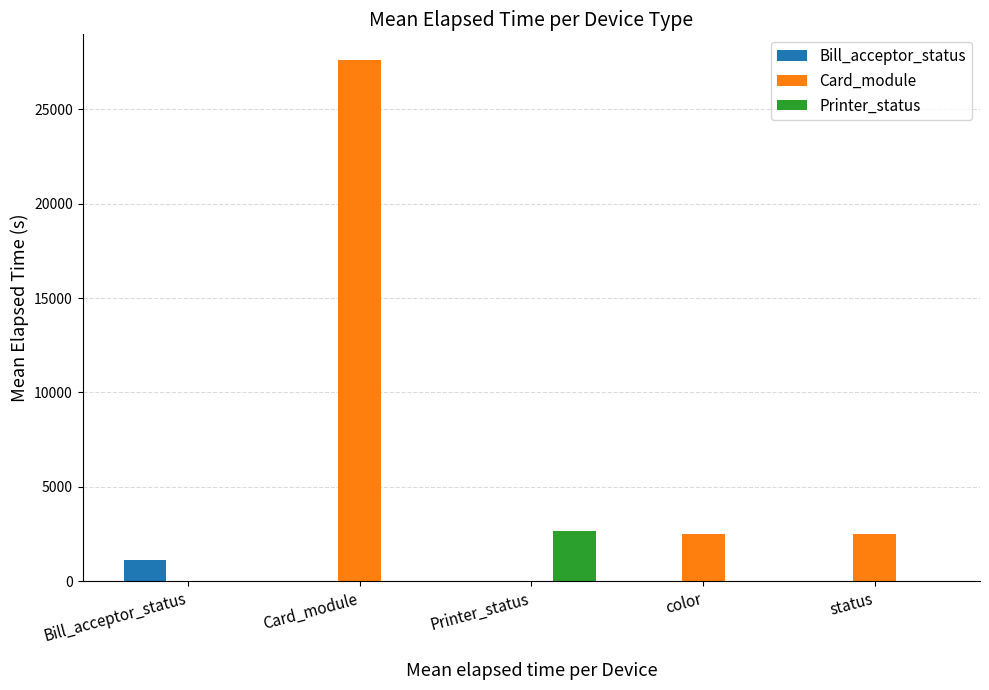

What are all the series names shown in the legend?

Bill_acceptor_status, Card_module, Printer_status